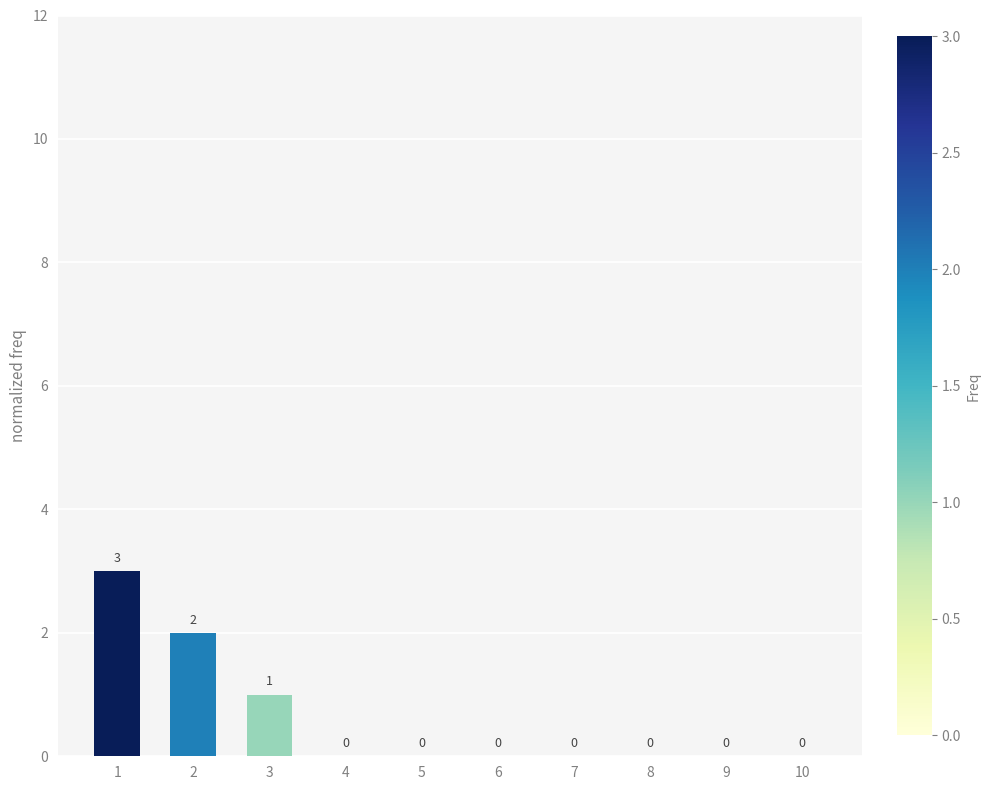

How many data points are above 0?

3